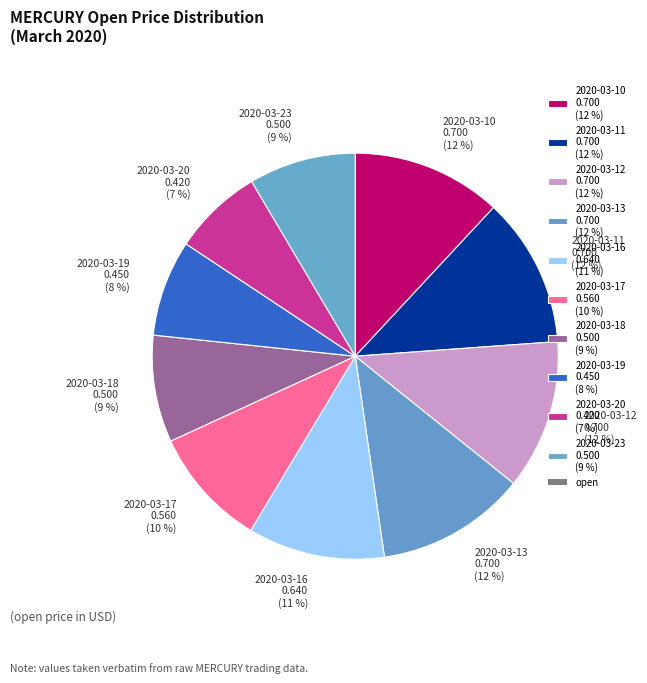

Count the number of slices in the pie.

10